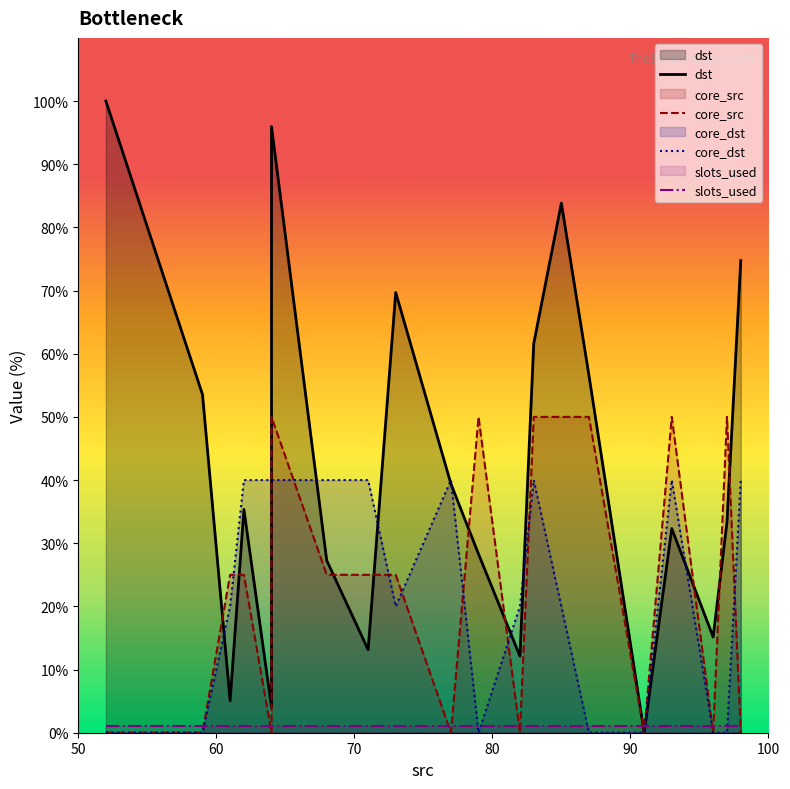

Is it true that core_src equals 44.9 at 8?

False